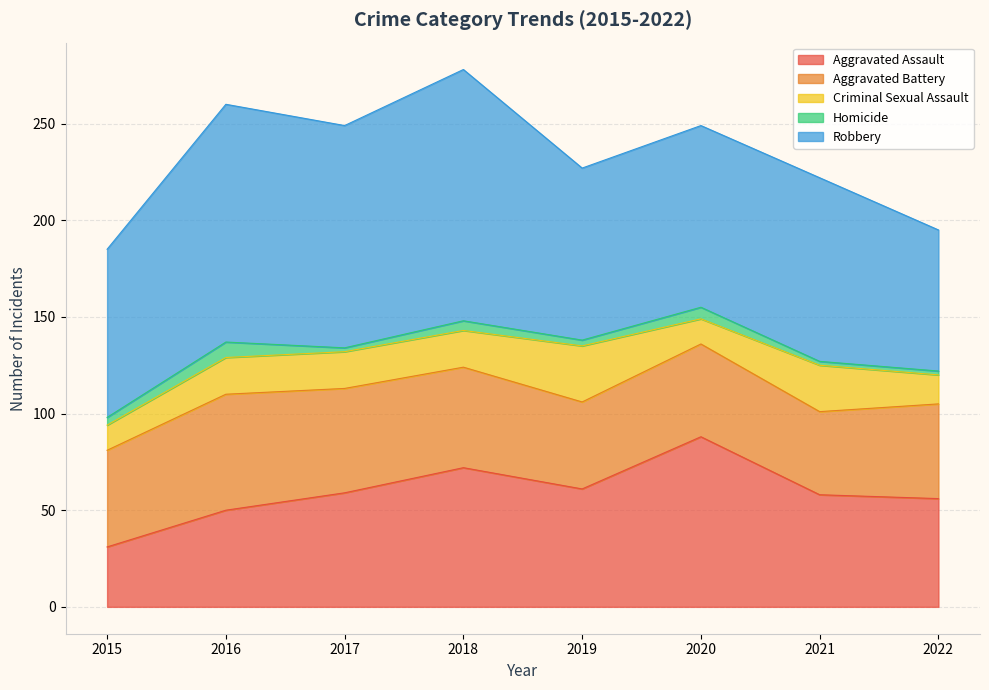

Which series ends up on top after the final intersection of Aggravated Battery and Aggravated Assault?

Aggravated Assault